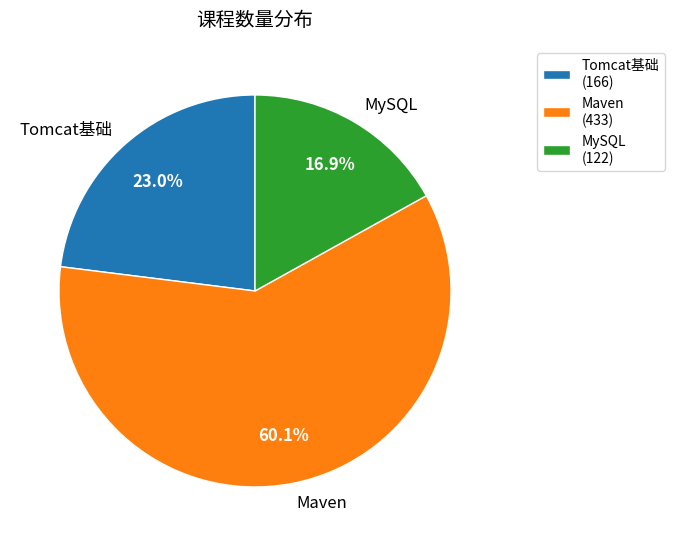

Does MySQL represent more than half of the total?

No